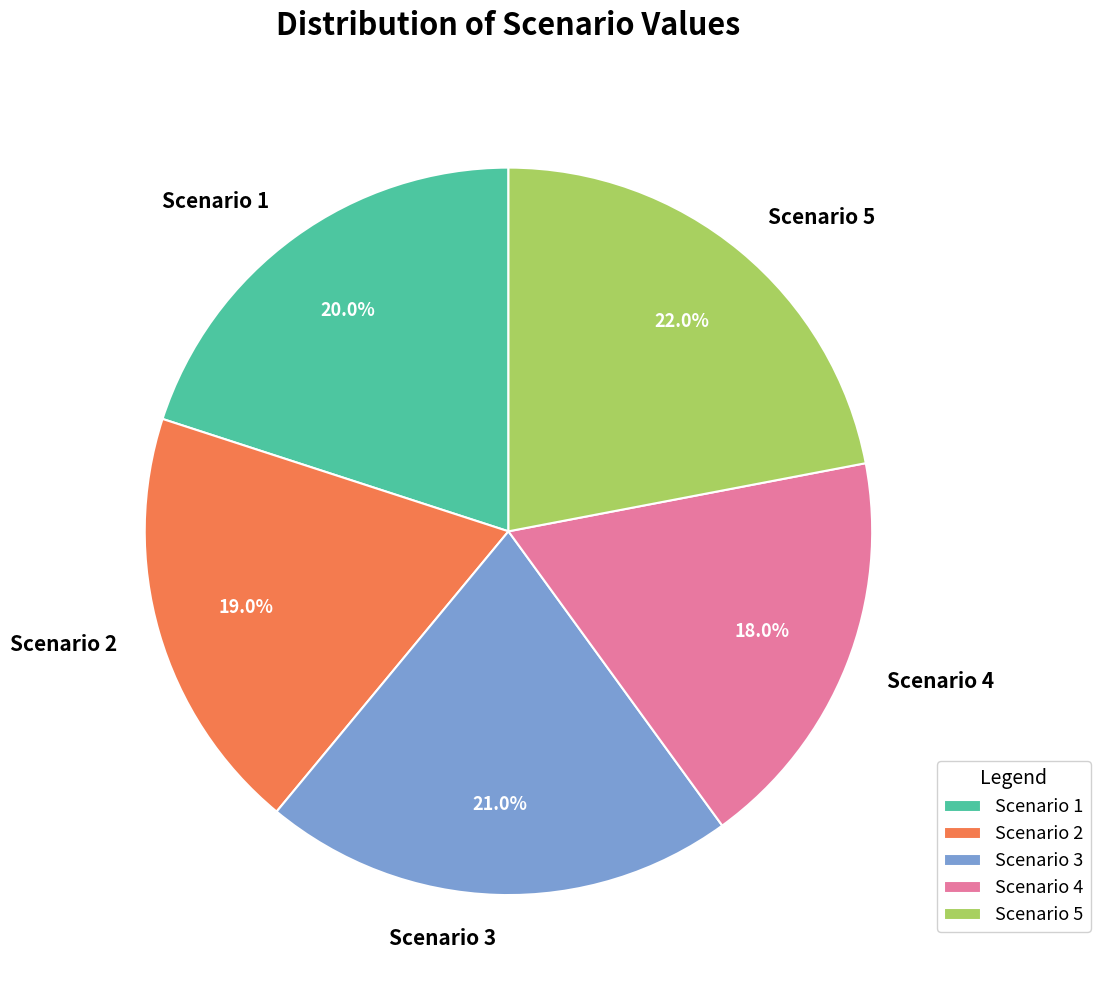

Which has a higher value, Scenario 4 or Scenario 2?

Scenario 2